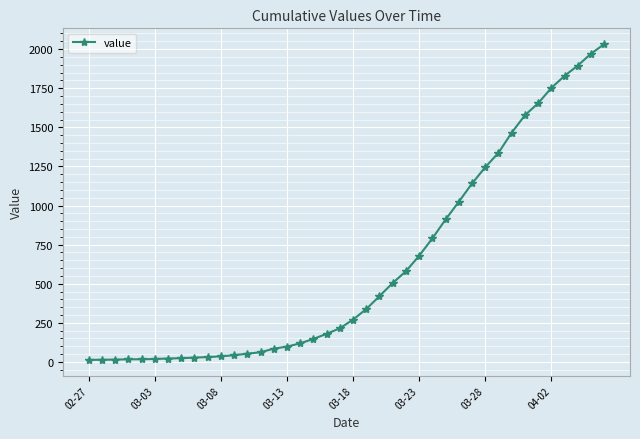

What is the greatest value displayed?

2032